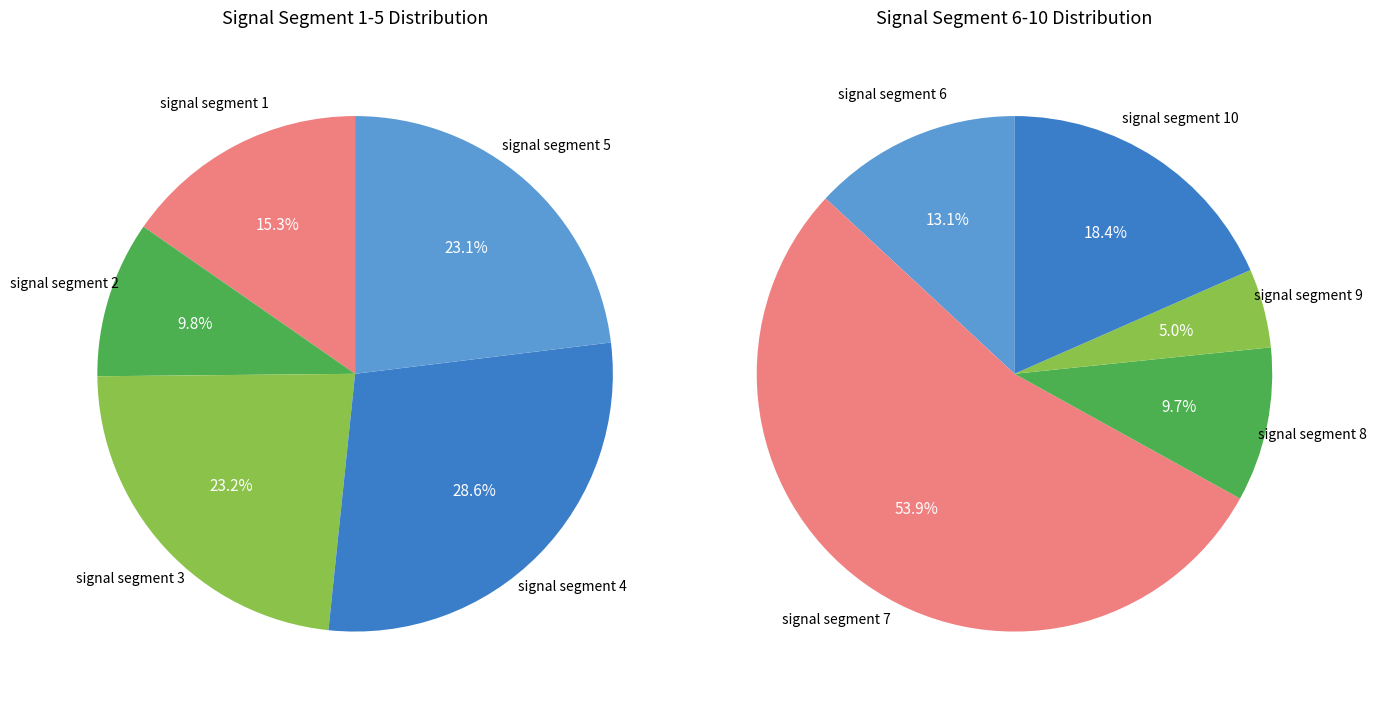

Does signal segment 6 represent more than half of the total?

No